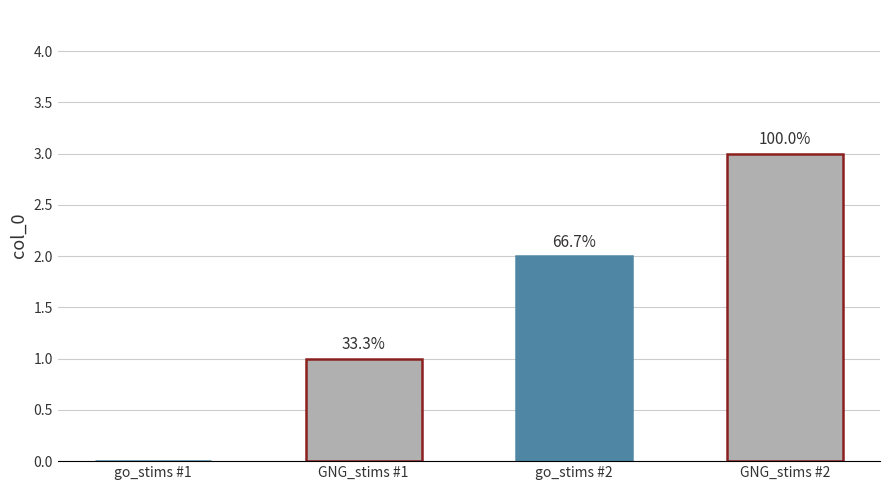

Are the bars horizontal?

No